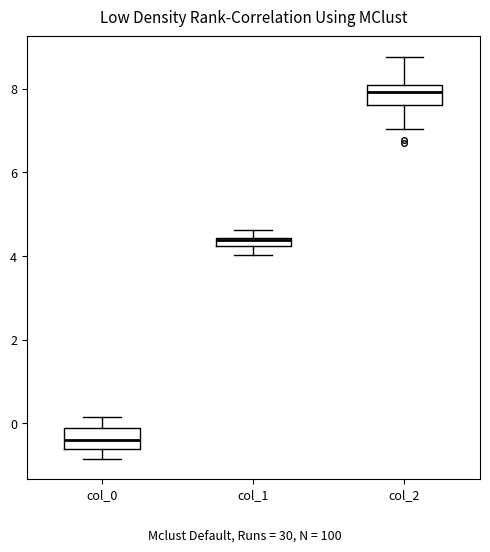

Where is the lower edge of the box for col_0 on the y-axis? The values are not printed on the chart, so give them approximately, as read against the axis.

-0.6